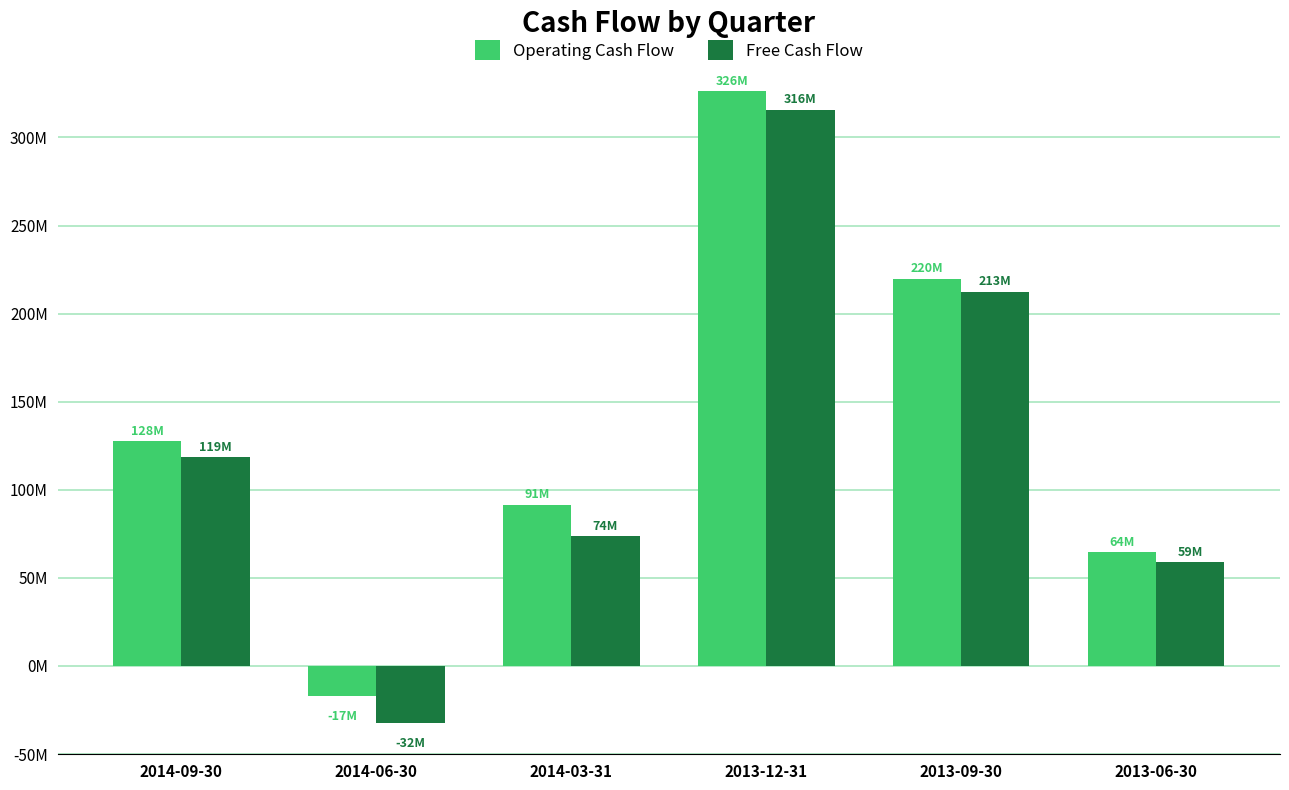

What is the difference between the second highest and minimum values in the Operating Cash Flow series?

236999000